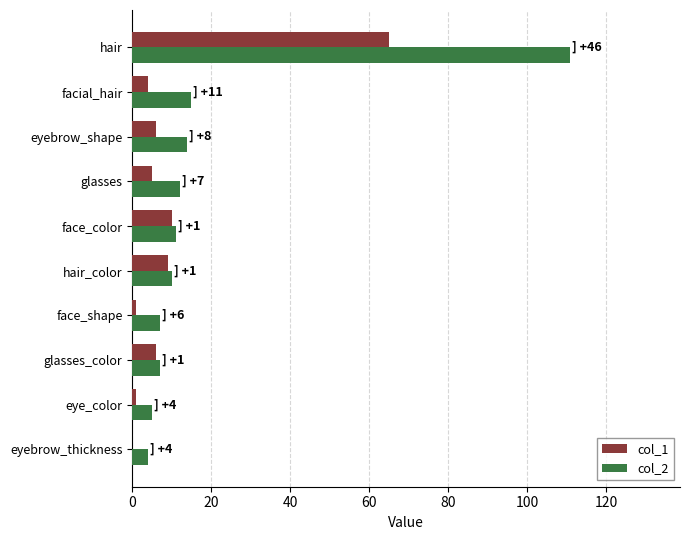

What is the maximum value shown in the chart?

111